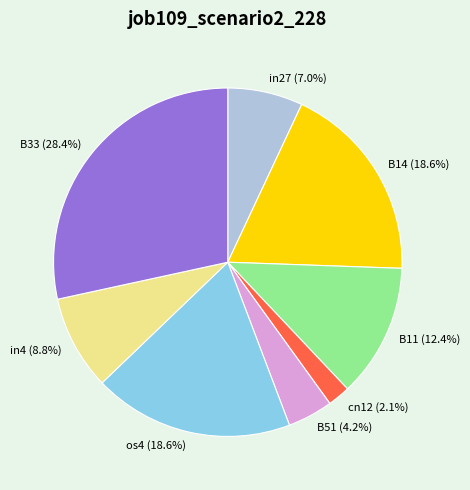

How much of the chart is everything except in4?

91.2%